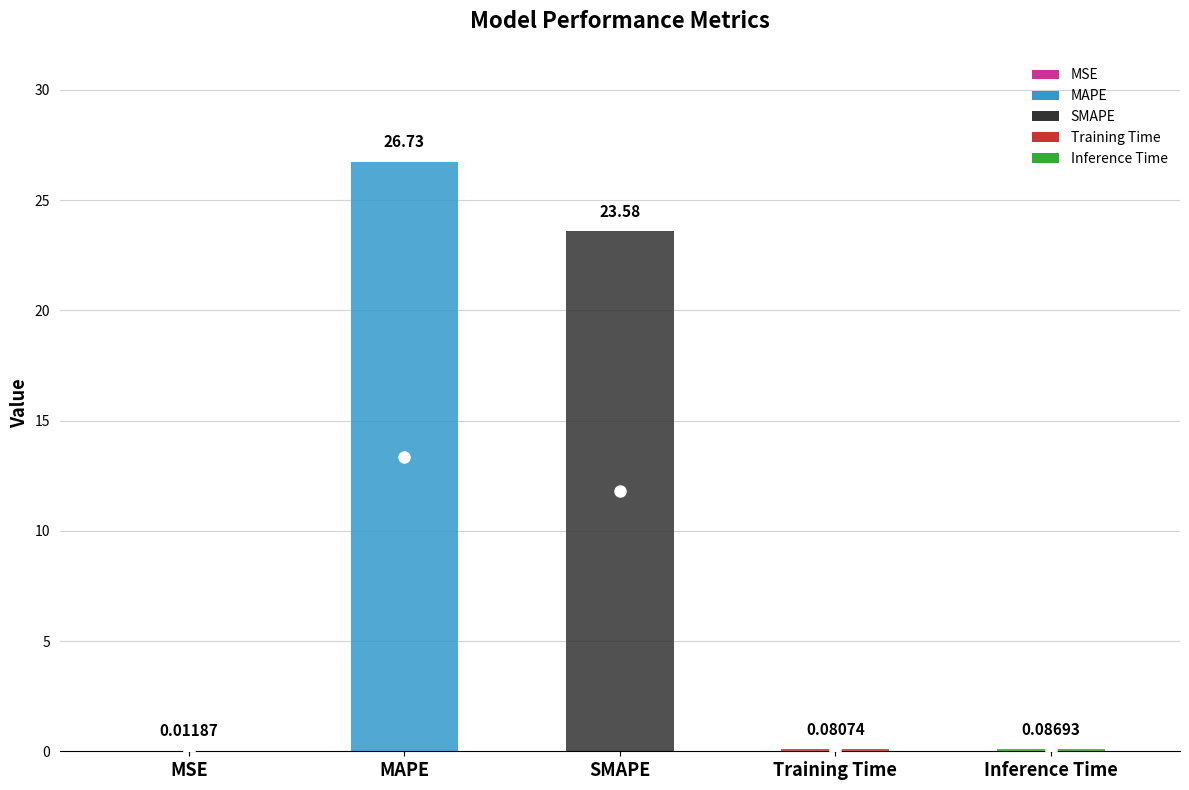

Is it true that the value at MSE is 0.0?

False